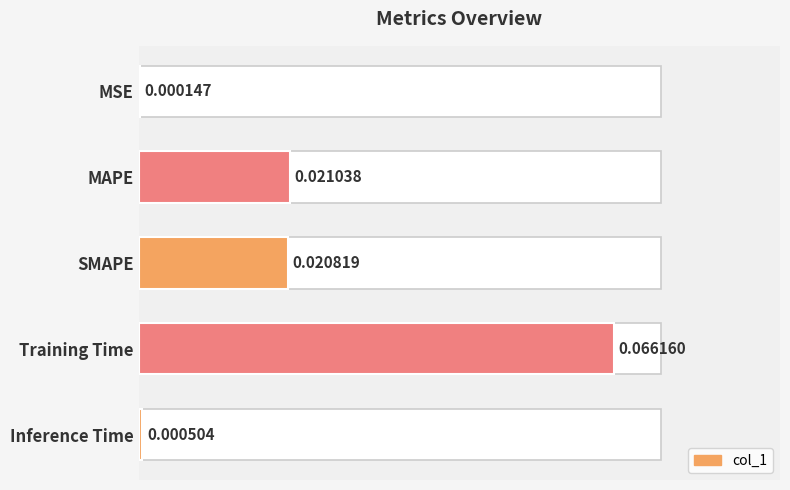

The chart shows a value of 0.0 at Inference Time. True or false?

False